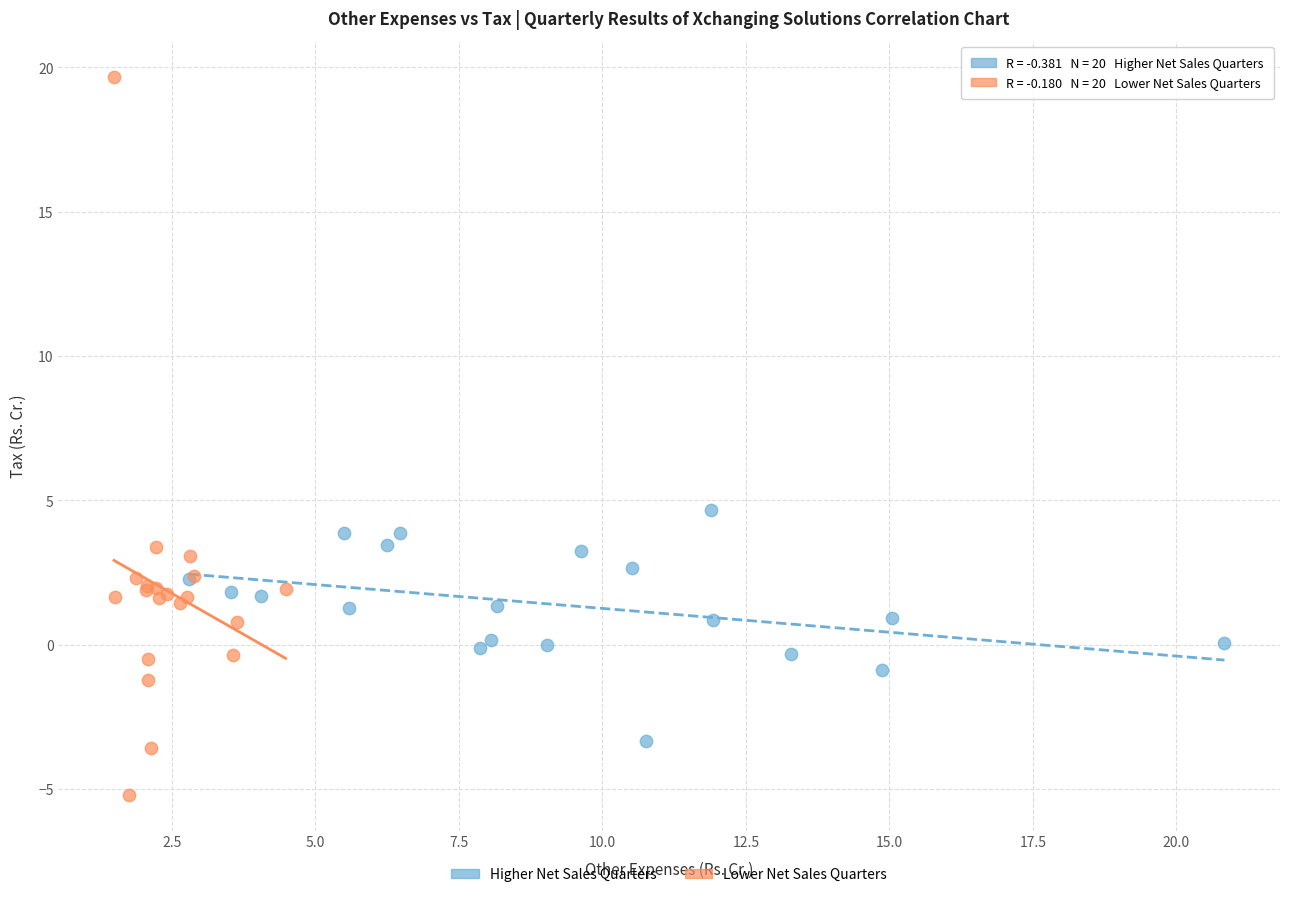

Which series has the largest Y range (max minus min)?

Lower Net Sales Quarters